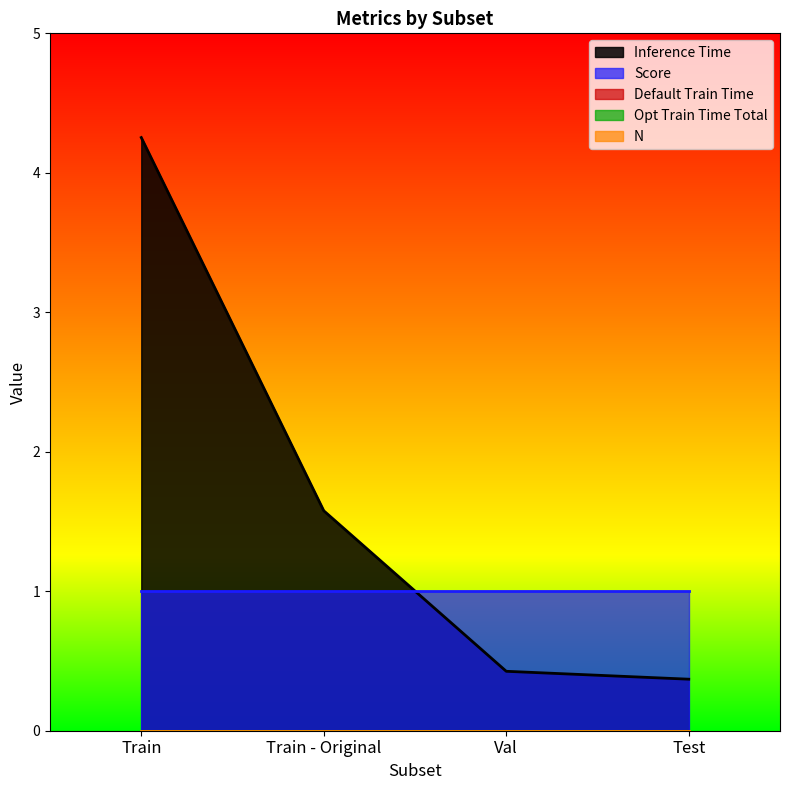

What position from the right is Test?

1